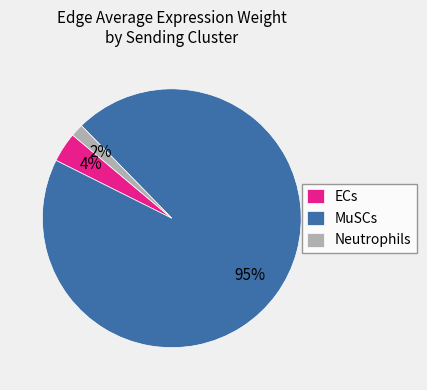

How many segments does this pie chart have?

3